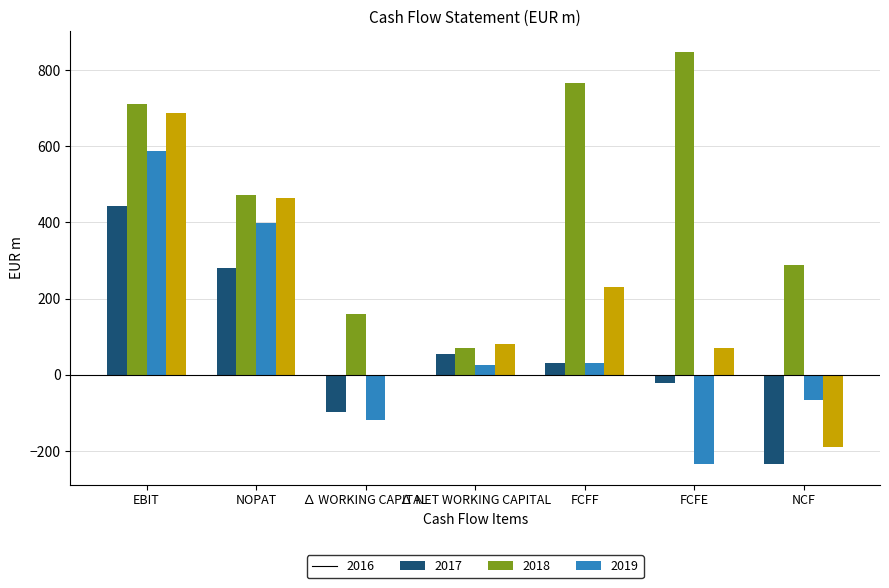

Is it true that 2019 equals 81.0 at ∆ NET WORKING CAPITAL?

True